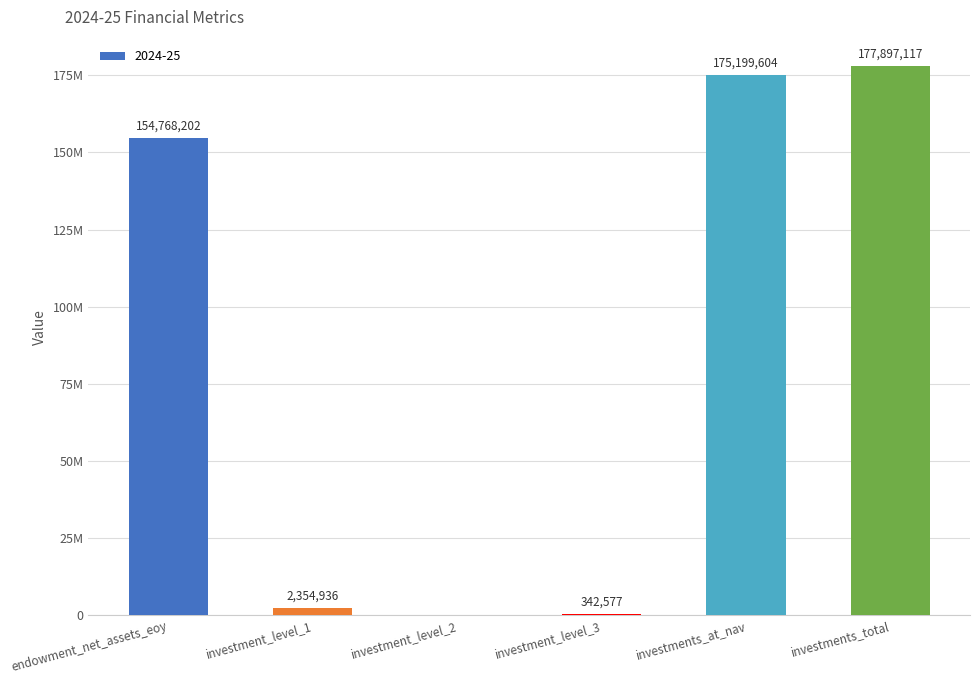

Is it true that the value at investment_level_1 is 2354936?

True